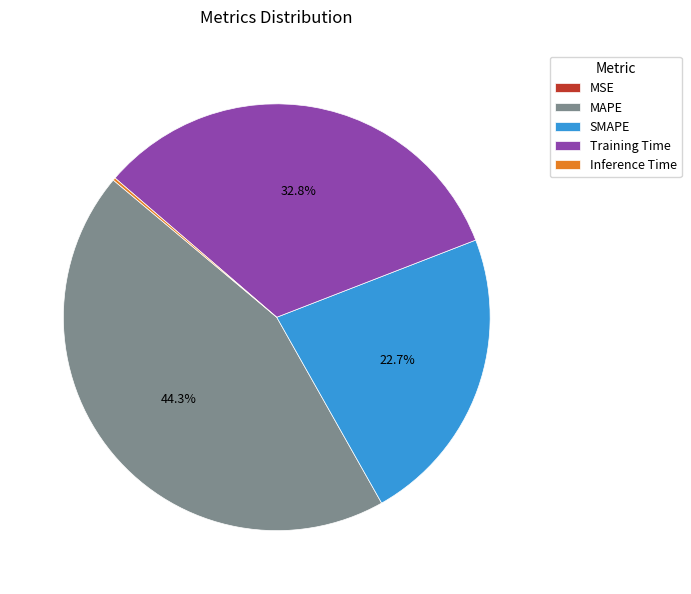

Which has a higher value, SMAPE or Training Time?

Training Time